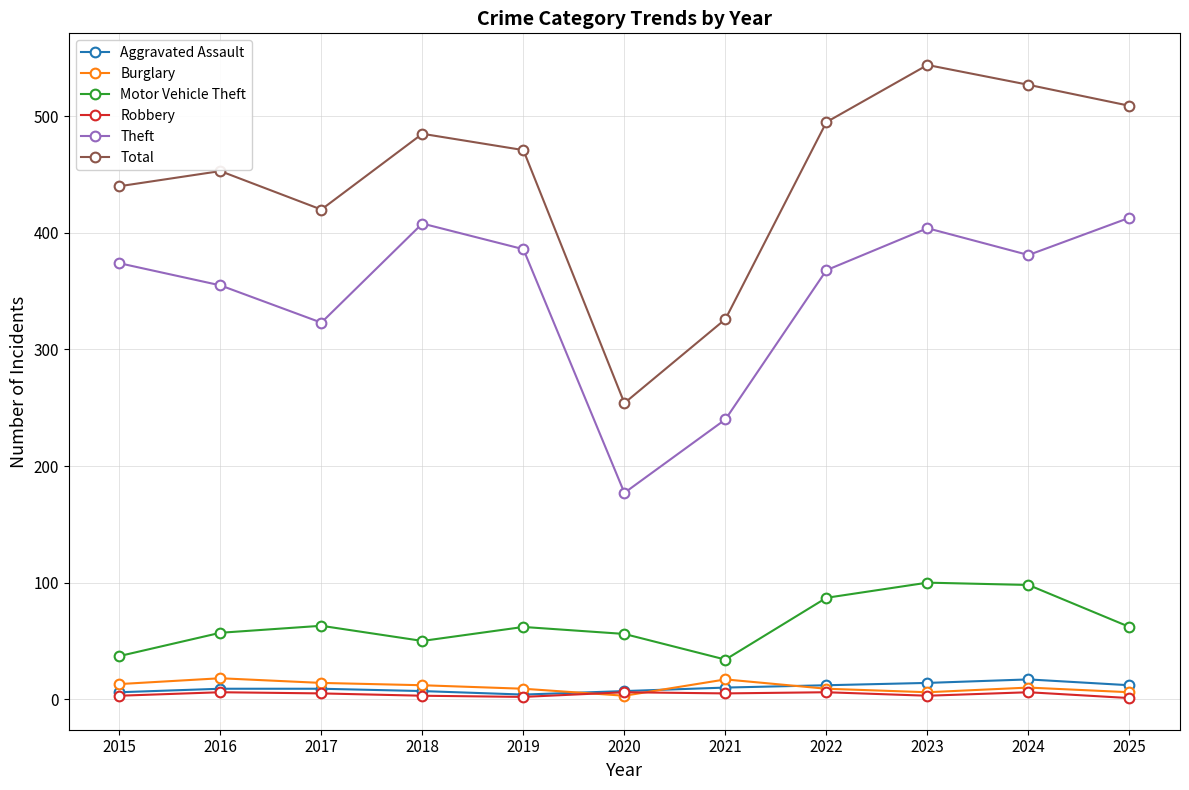

Which category has the lowest value in the Theft series?

2020